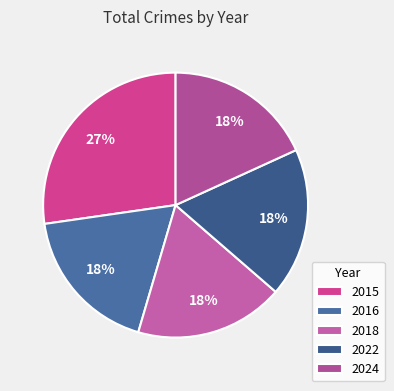

Approximately how many times larger is the value at 2024 compared to 2018?

1.0